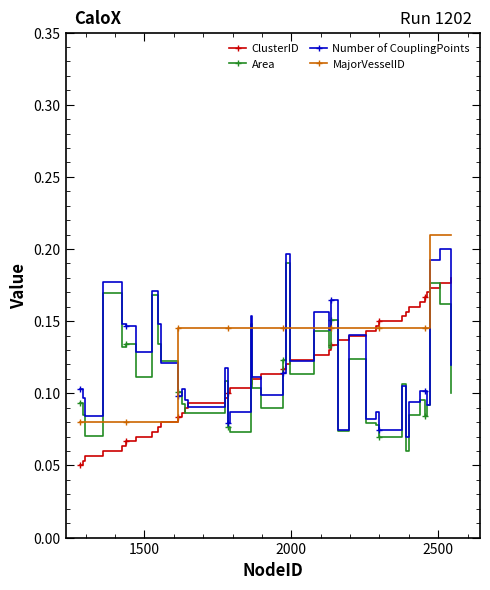

What is the sum of all MajorVesselID values?

5.3